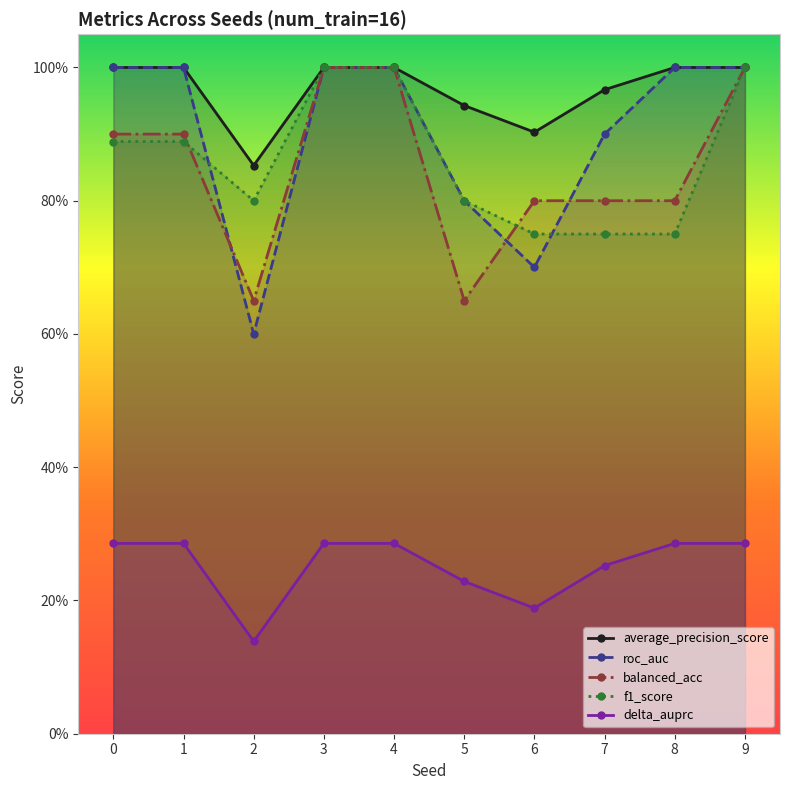

What is the difference between the maximum and minimum values in the average_precision_score series?

0.1